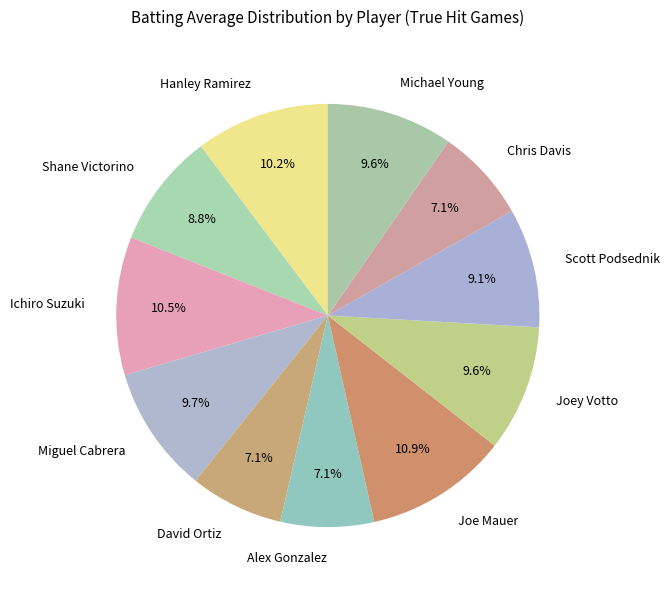

The Joey Votto slice represents 10% of the pie. True or false?

True